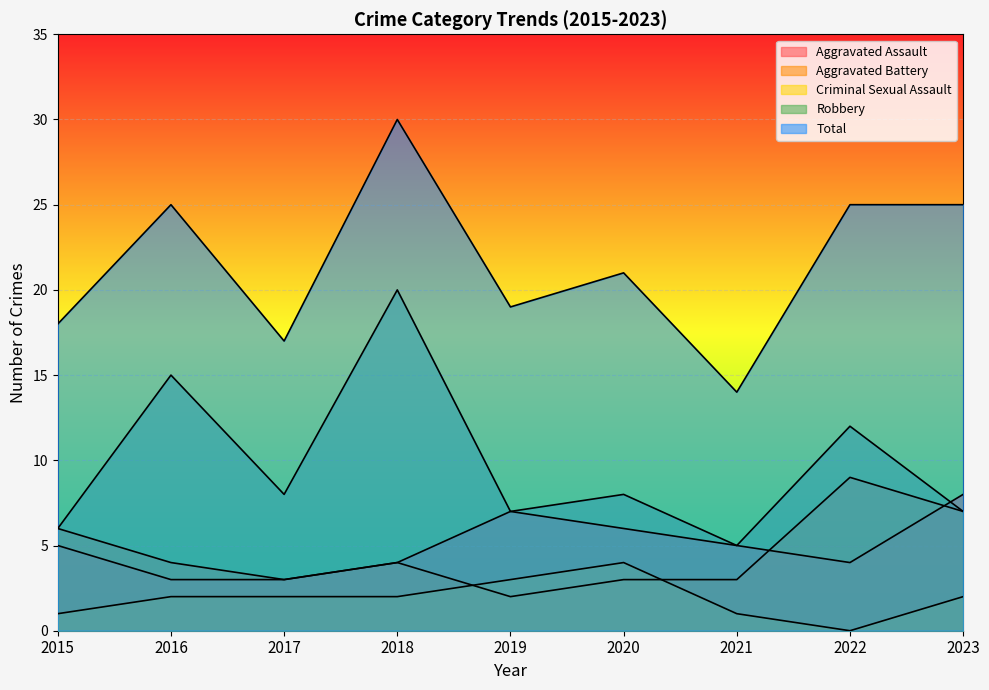

Reading left to right, list all the values displayed in this chart.

Aggravated Assault: 5	3	3	4	7	6	5	4	8
Aggravated Battery: 6	4	3	4	2	3	3	9	7
Criminal Sexual Assault: 1	2	2	2	3	4	1	0	2
Robbery: 6	15	8	20	7	8	5	12	7
Total: 18	25	17	30	19	21	14	25	25